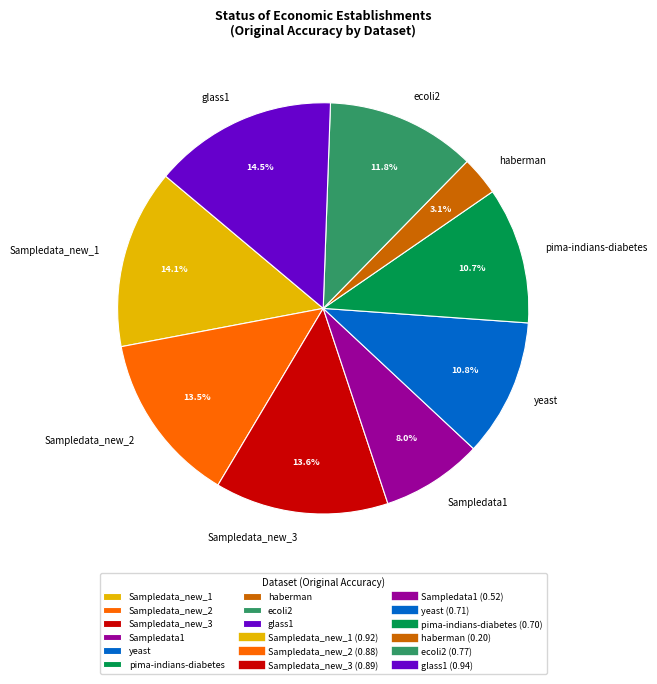

Which slice is the smallest?

haberman